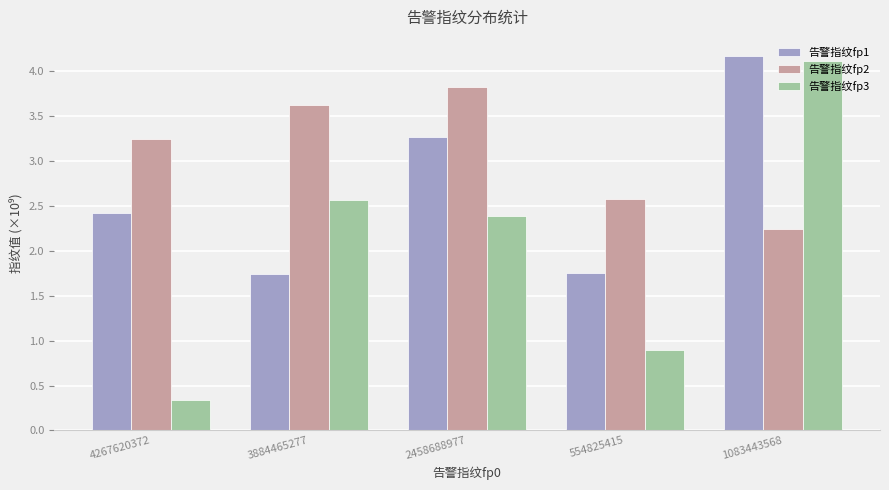

At how many categories does at least one series exceed 2?

5